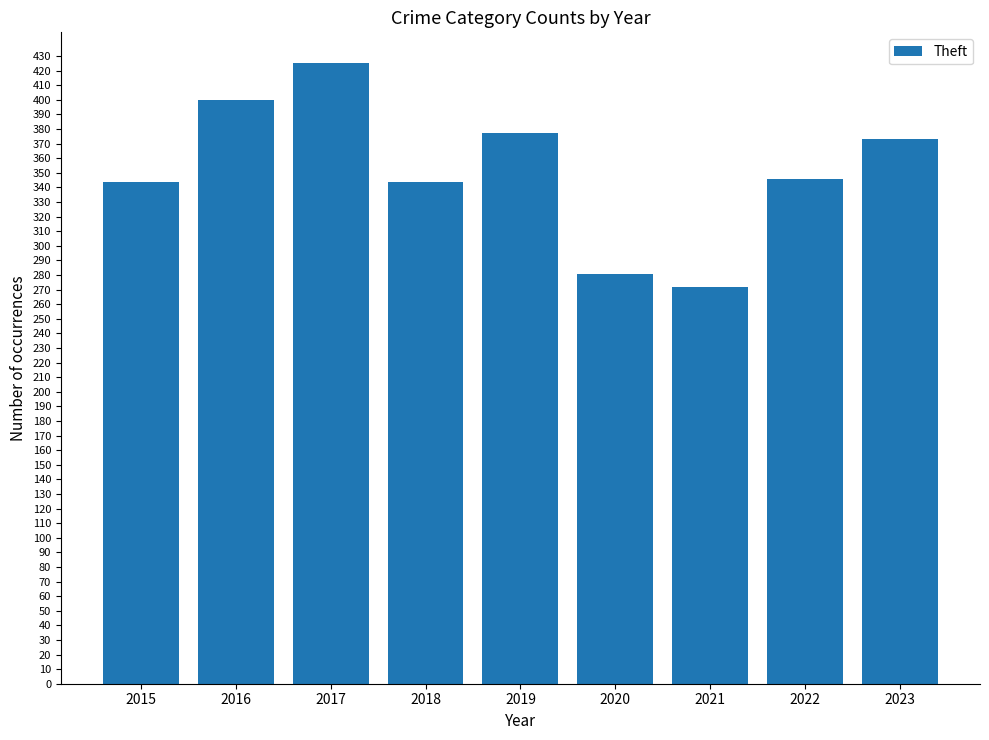

Which category has the highest value across all series?

2017